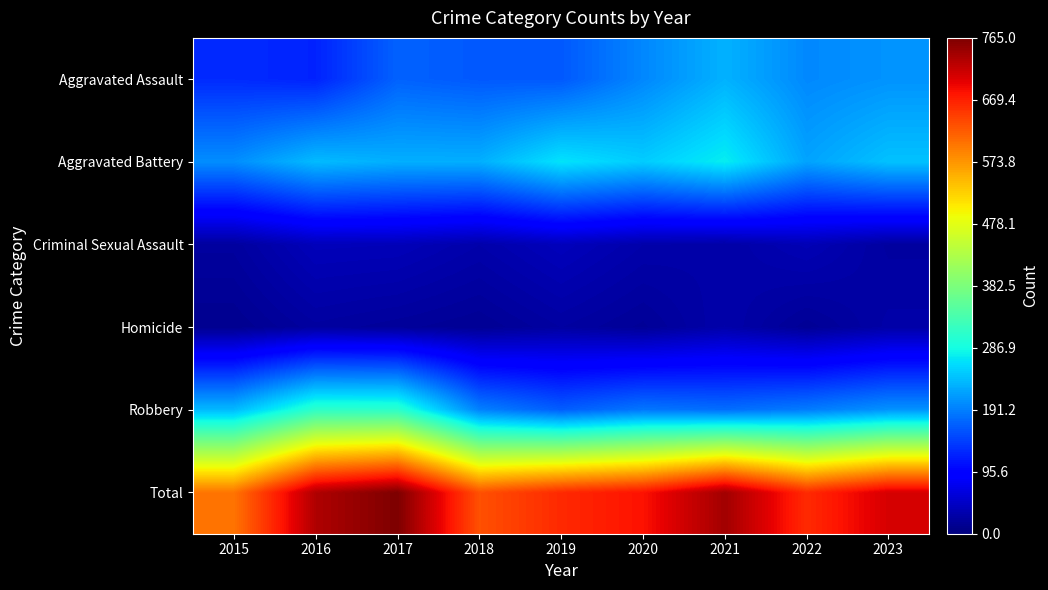

At which category is the sum across all series the highest?

2017